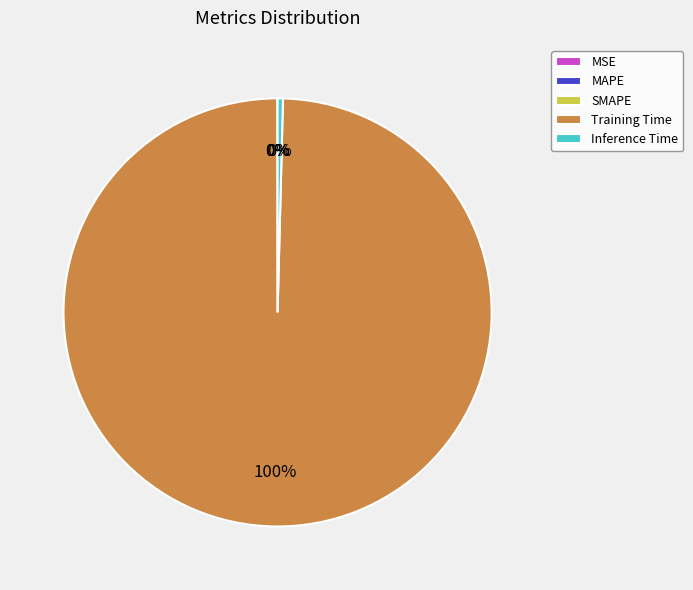

What is the largest slice in the pie chart?

Training Time